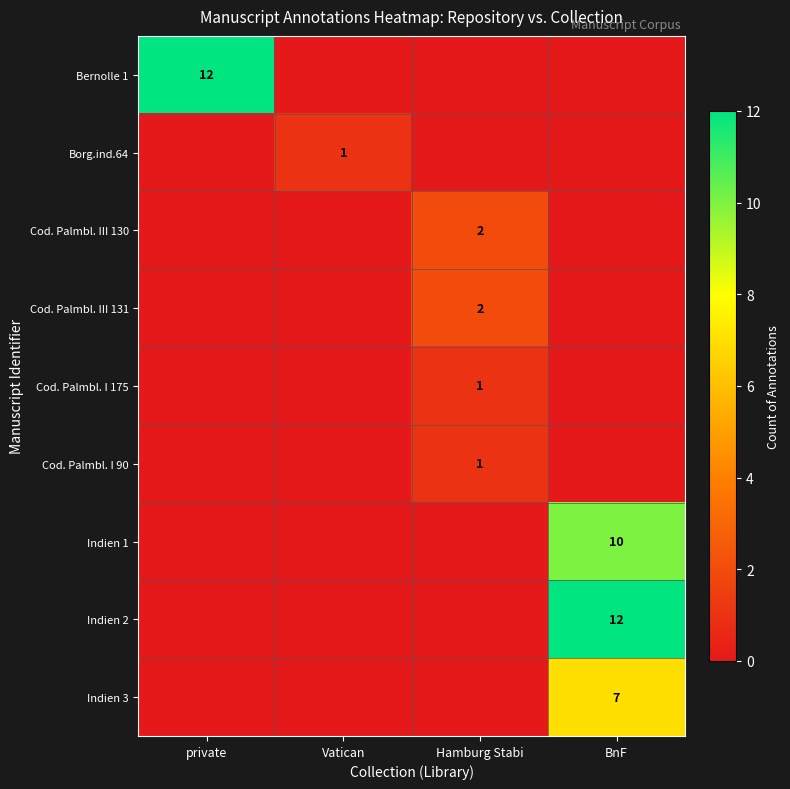

List the series in order of their peak value, highest first.

Bernolle 1, Indien 2, Indien 1, Indien 3, Cod. Palmbl. III 130, Cod. Palmbl. III 131, Borg.ind.64, Cod. Palmbl. I 175, Cod. Palmbl. I 90